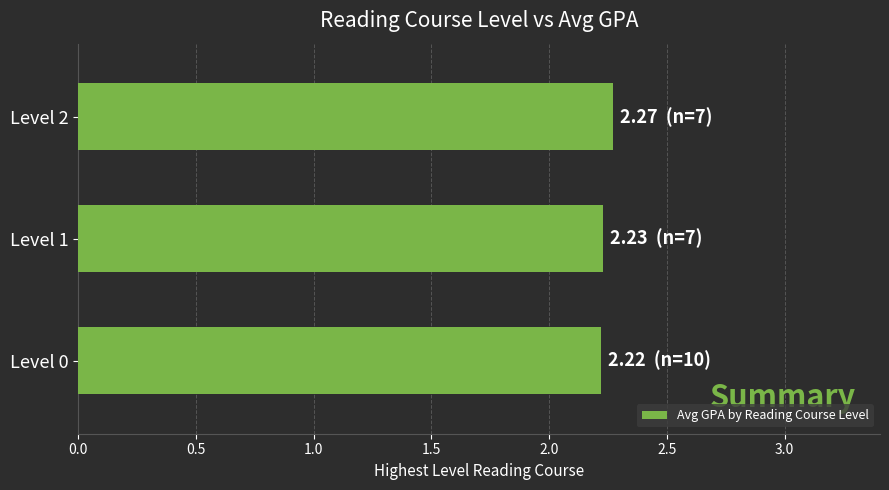

Is it true that the value at Level 1 is 2.2?

True